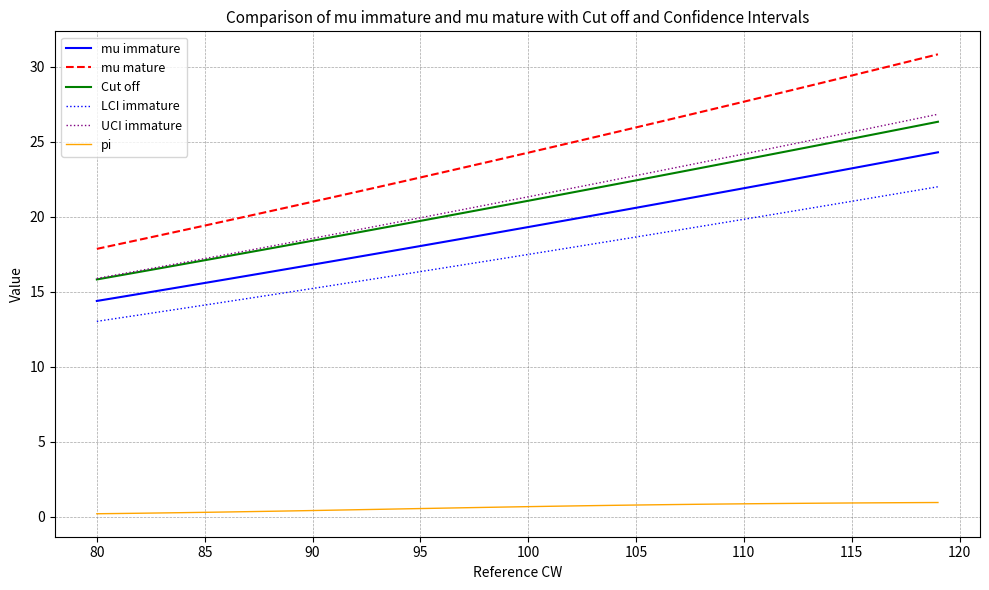

What is the highest value of the mu mature series?

30.8